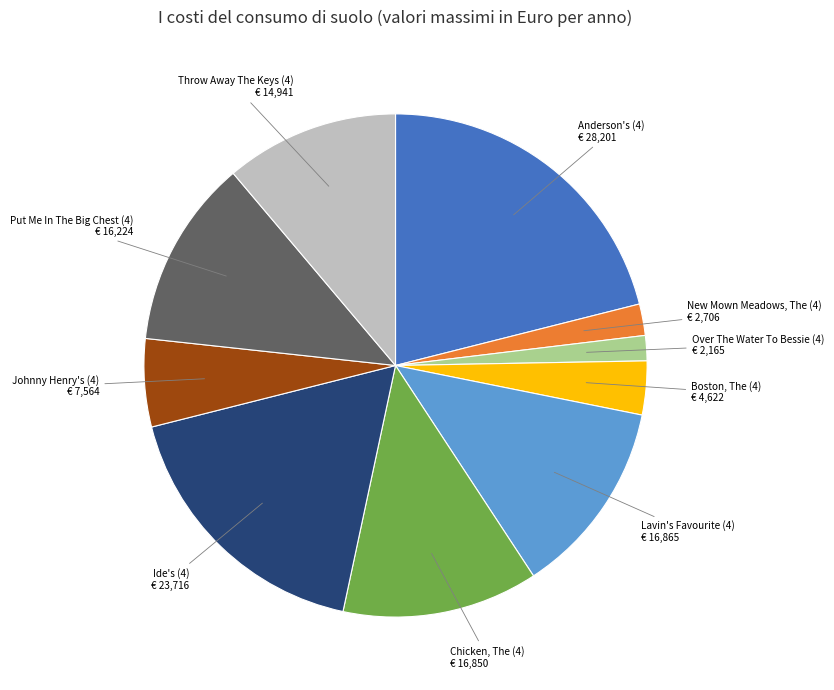

Is there any slice that represents more than half of the pie?

No